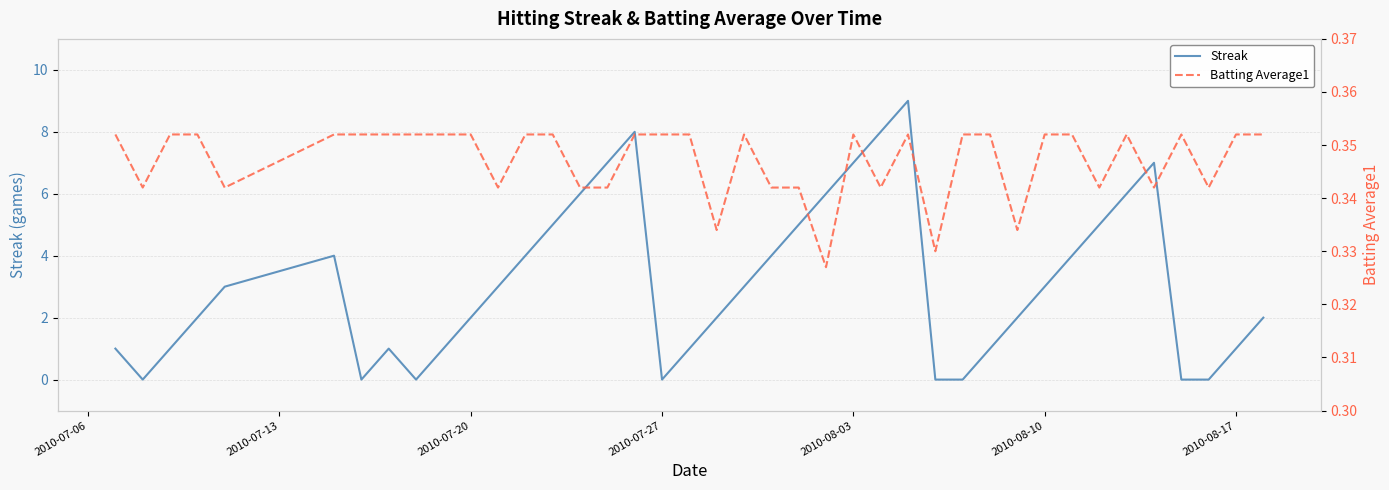

Reading left to right, list all the values displayed in this chart.

Streak: 1.0	0.0	1.0	2.0	3.0	4.0	0.0	1.0	0.0	1.0	2.0	3.0	4.0	5.0	6.0	7.0	8.0	0.0	1.0	2.0	3.0	4.0	5.0	6.0	7.0	8.0	9.0	0.0	0.0	1.0	2.0	3.0	4.0	5.0	6.0	7.0	0.0	0.0	1.0	2.0
Batting Average1: 0.4	0.3	0.4	0.4	0.3	0.4	0.4	0.4	0.4	0.4	0.4	0.3	0.4	0.4	0.3	0.3	0.4	0.4	0.4	0.3	0.4	0.3	0.3	0.3	0.4	0.3	0.4	0.3	0.4	0.4	0.3	0.4	0.4	0.3	0.4	0.3	0.4	0.3	0.4	0.4